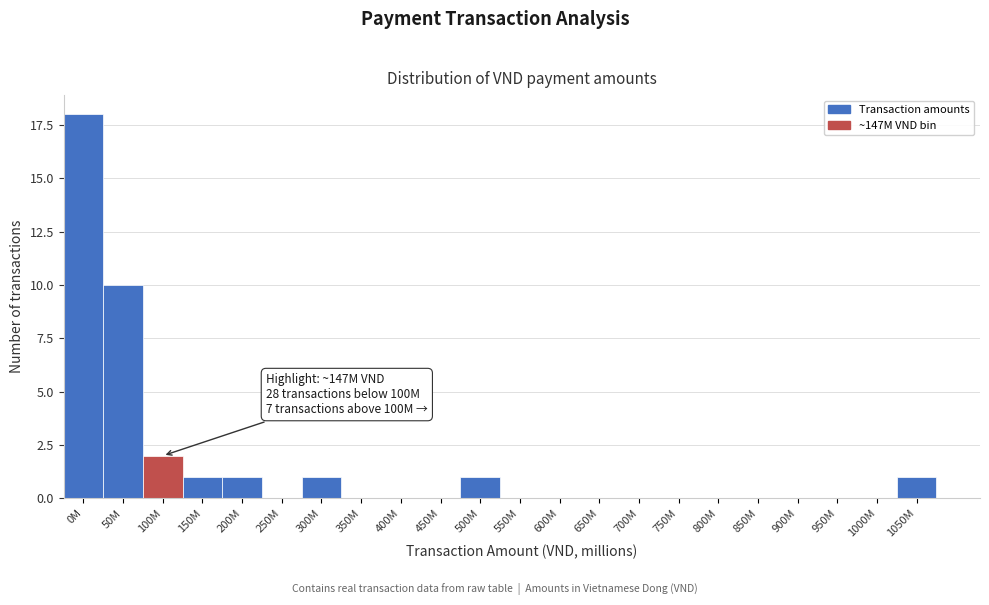

Reading right to left, transcribe all the data shown in this chart.

1050M=1	1000M=0	950M=0	900M=0	850M=0	800M=0	750M=0	700M=0	650M=0	600M=0	550M=0	500M=1	450M=0	400M=0	350M=0	300M=1	250M=0	200M=1	150M=1	100M=2	50M=10	0M=18